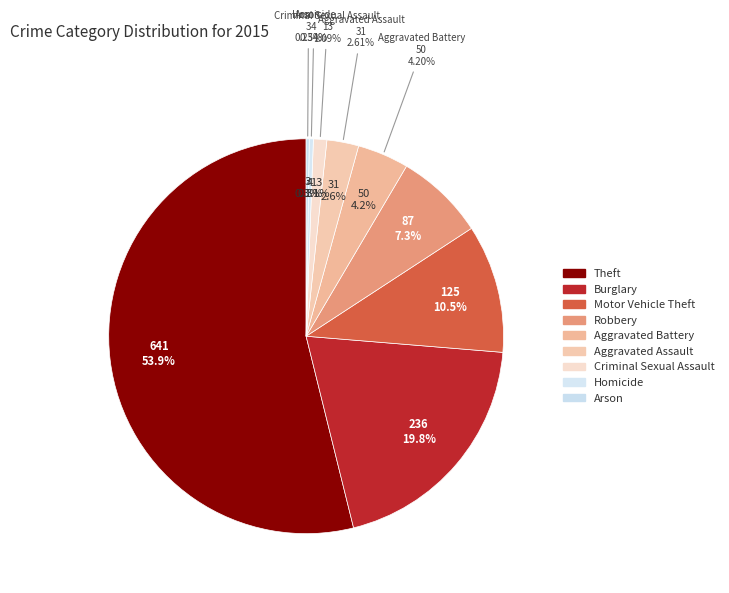

The Motor Vehicle Theft slice represents 17% of the pie. True or false?

False